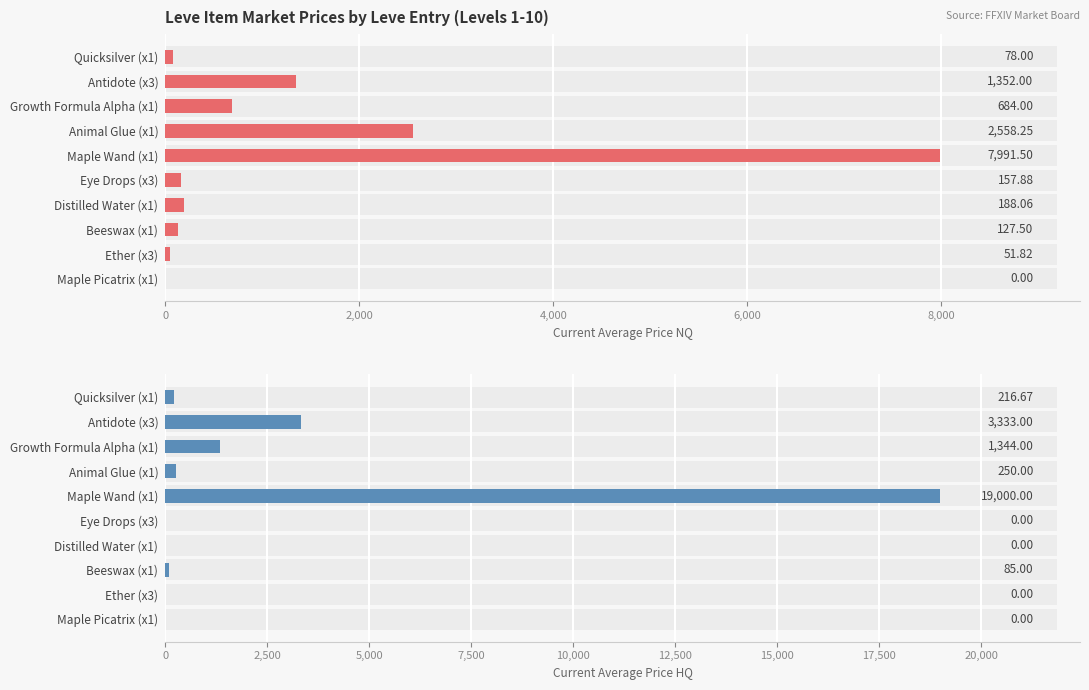

What is the average value of the currentAveragePriceNQ series?

1318.9